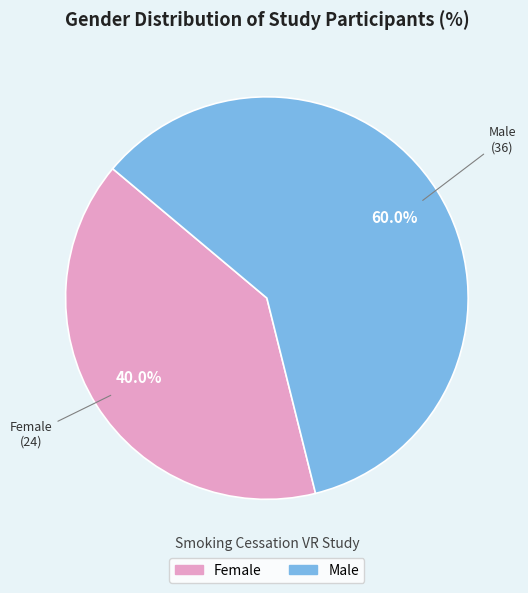

Which category has the smallest portion of the pie?

Female